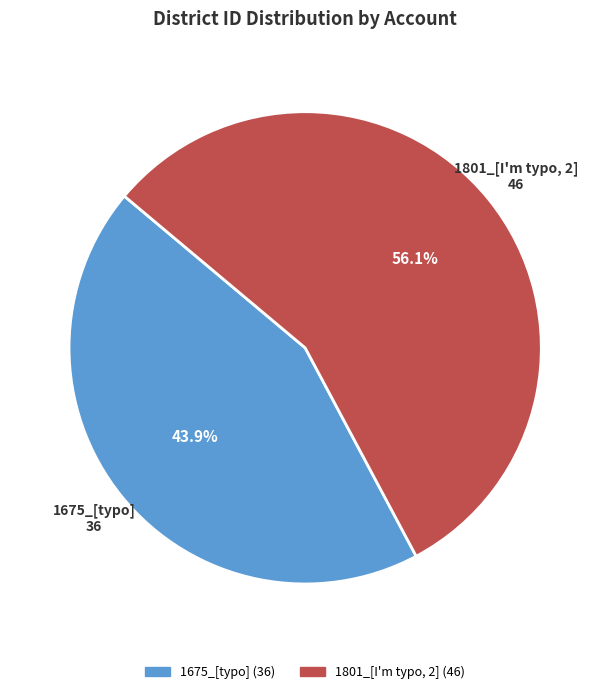

To the nearest percent, what is the combined percentage of 1675_[typo] and 1801_[I'm typo, 2]?

100%